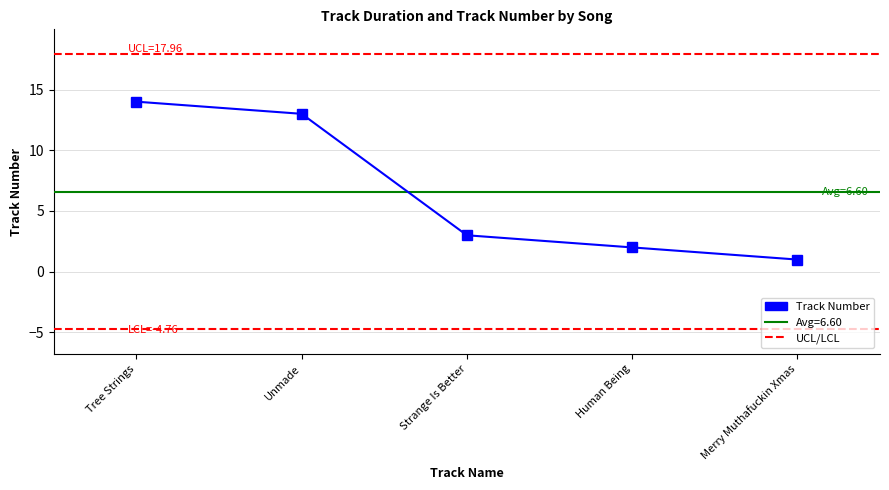

Which has a higher value, Unmade or Strange Is Better?

Unmade